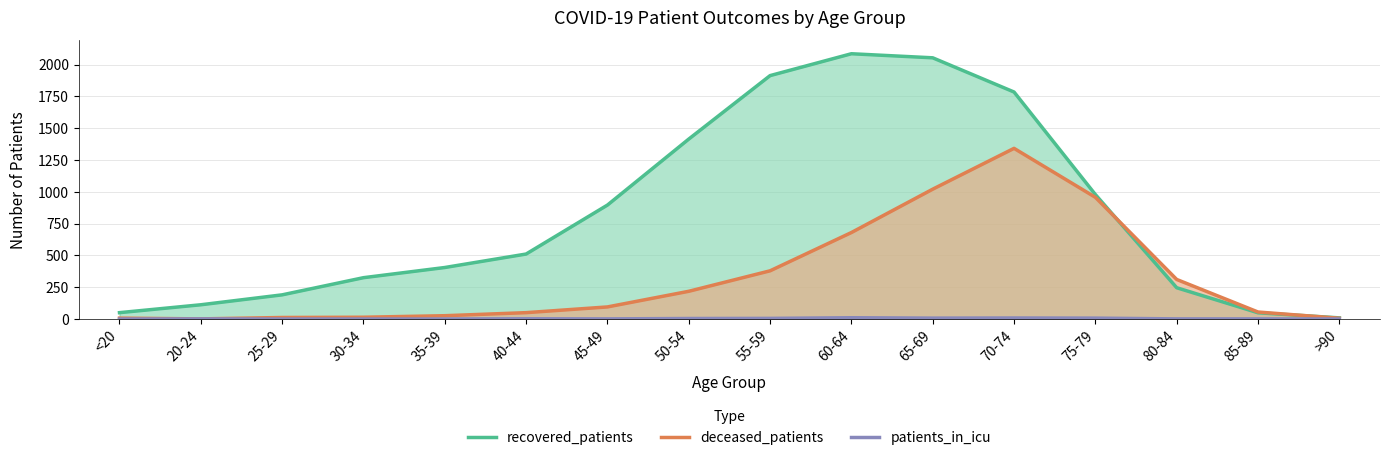

Does the chart display data point markers on the line(s)?

No